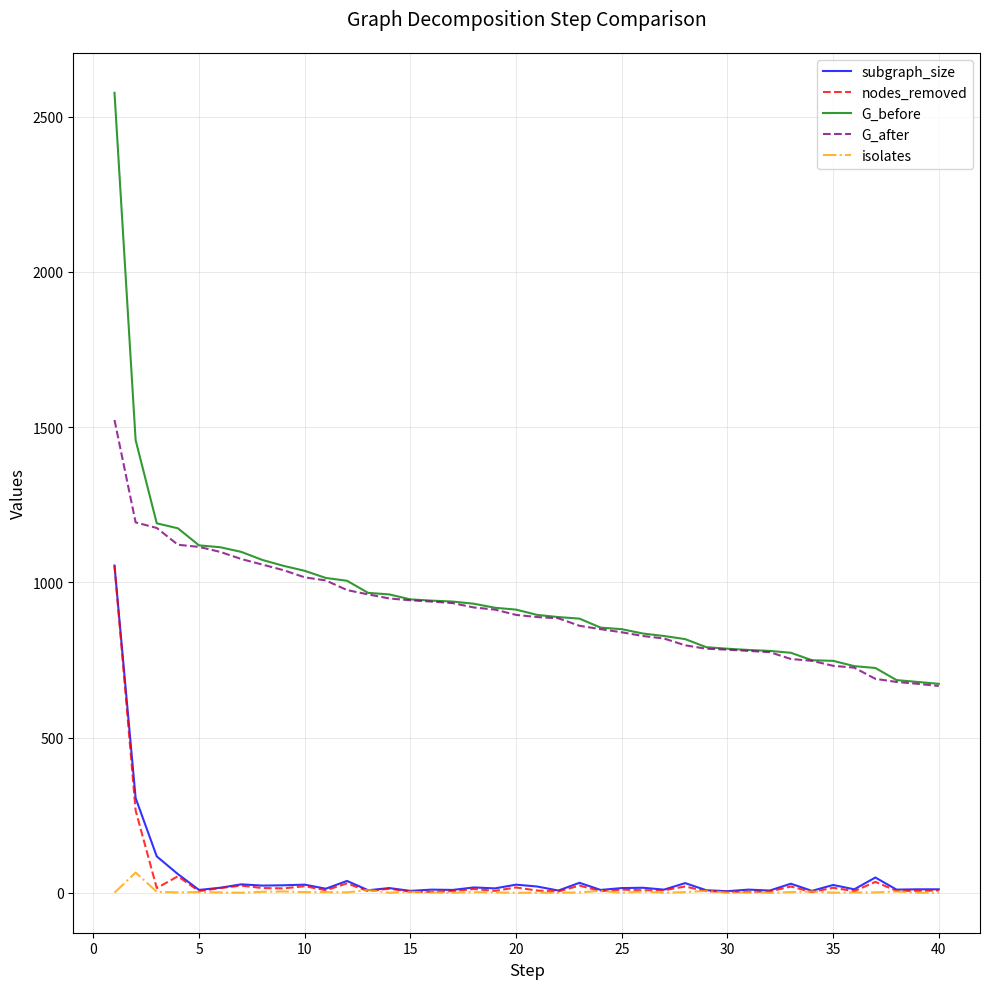

True or false: isolates and G_after intersect in this chart.

False